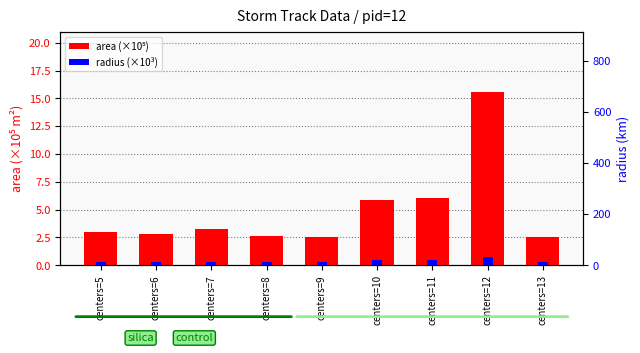

Reading left to right, what are all the values shown in this chart?

area (×10⁵): 3.0	2.8	3.2	2.6	2.5	5.9	6.0	15.5	2.5
radius (×10³): 0.3	0.3	0.3	0.3	0.3	0.4	0.4	0.7	0.3